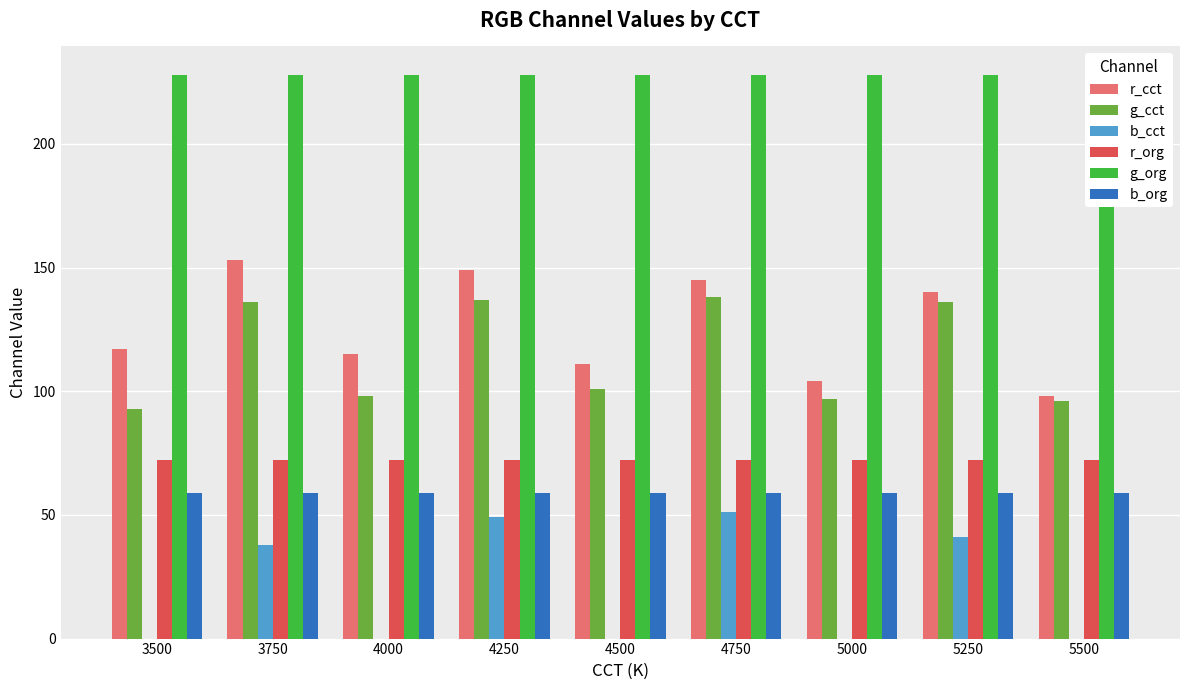

Reading left to right, transcribe all the data shown in this chart.

r_cct: 117	153	115	149	111	145	104	140	98
g_cct: 93	136	98	137	101	138	97	136	96
b_cct: 0	38	0	49	0	51	0	41	0
r_org: 72	72	72	72	72	72	72	72	72
g_org: 228	228	228	228	228	228	228	228	228
b_org: 59	59	59	59	59	59	59	59	59